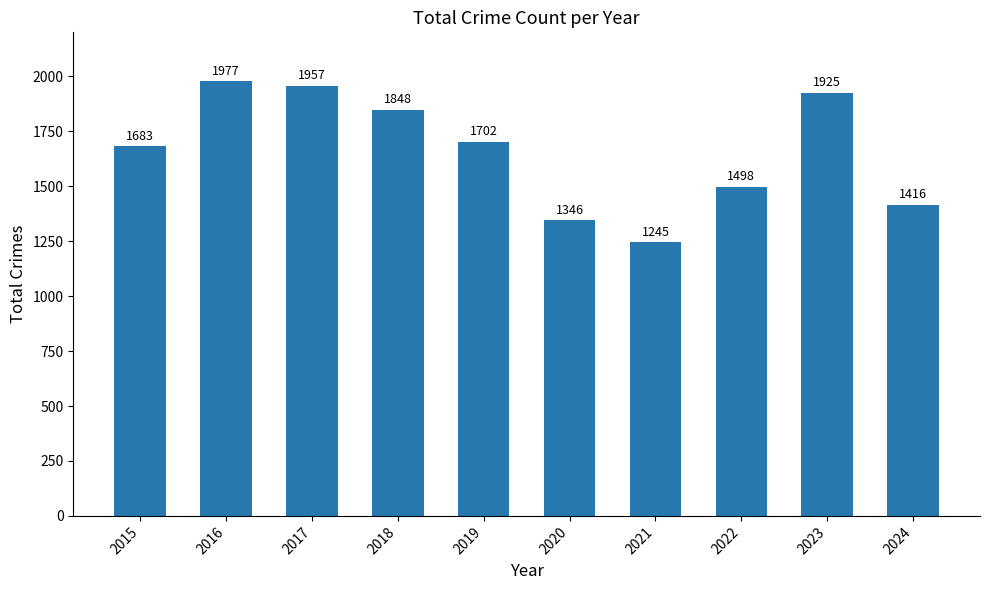

What is the average value?

1660